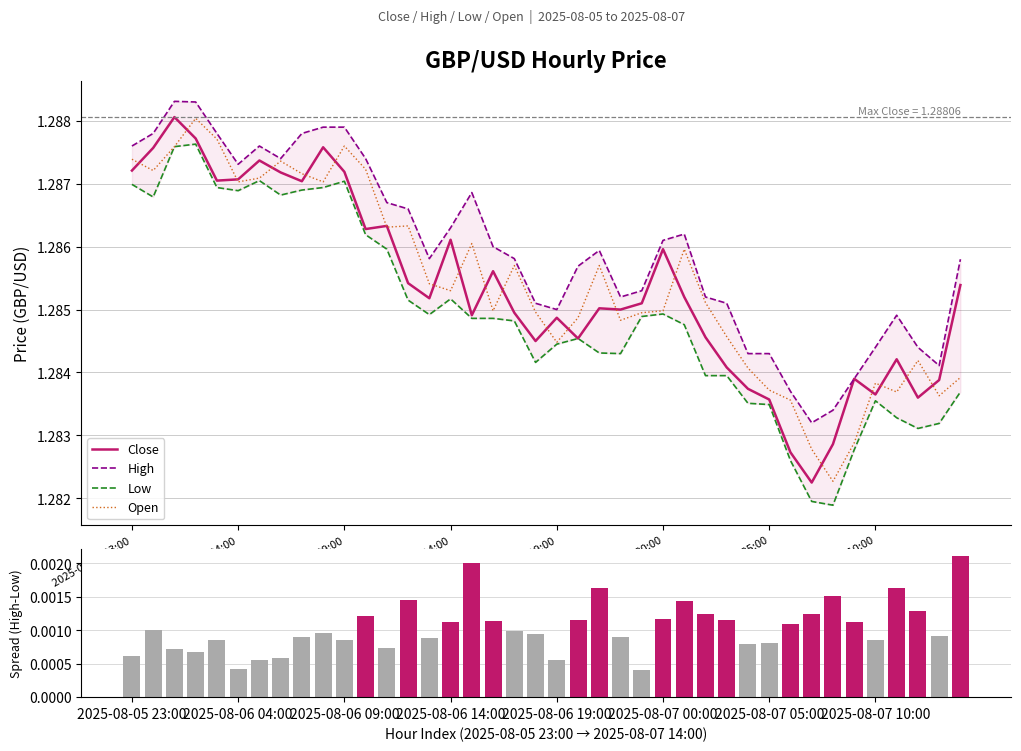

What is the total value across all series at 24?

5.1